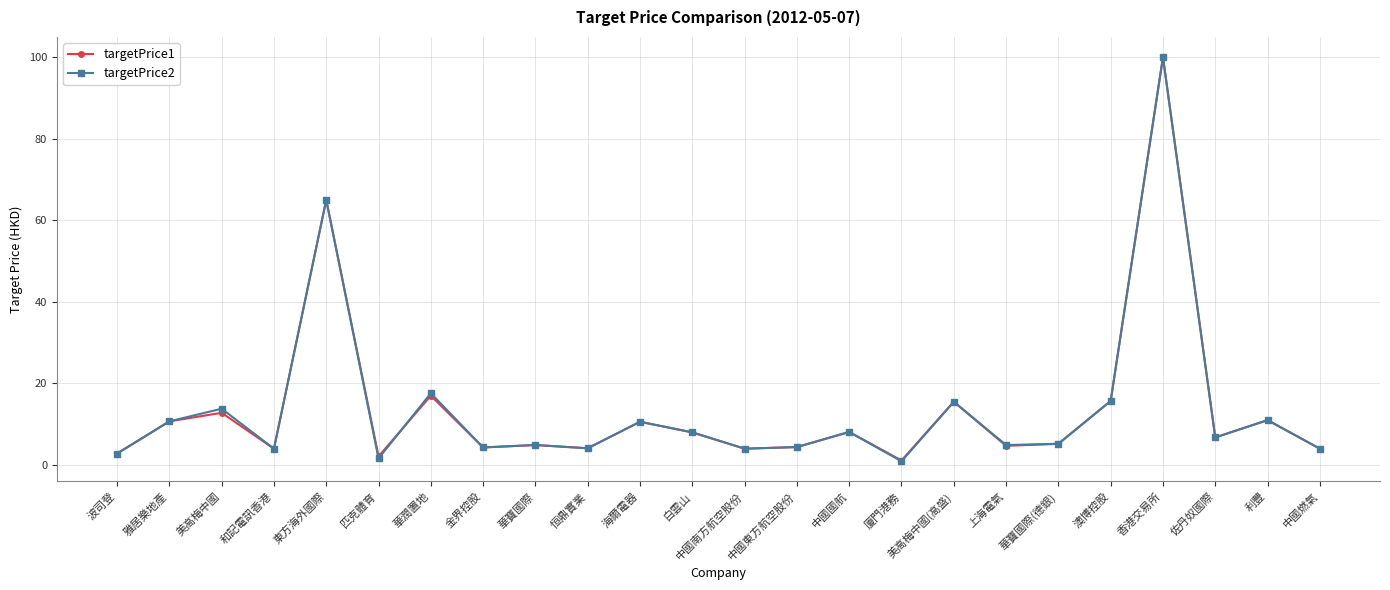

At which category is the sum across all series the highest?

香港交易所